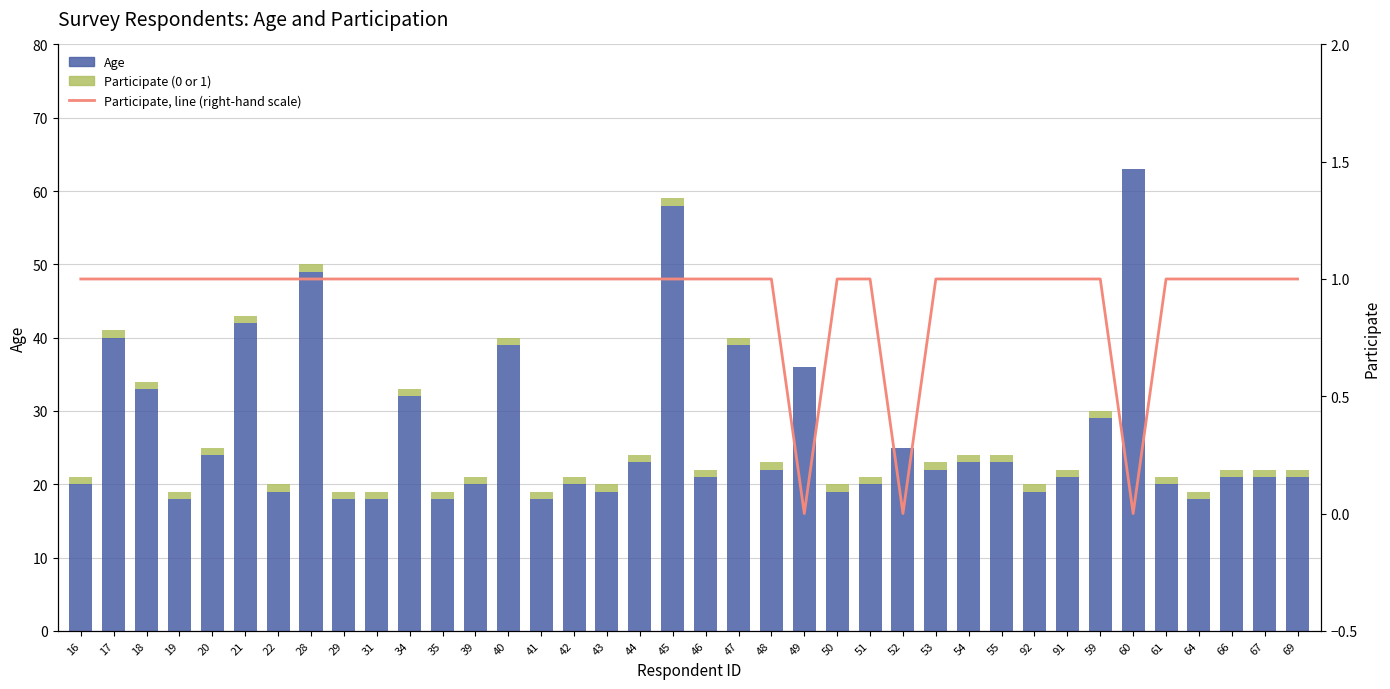

Which series changed the most between 28 and 41?

Age